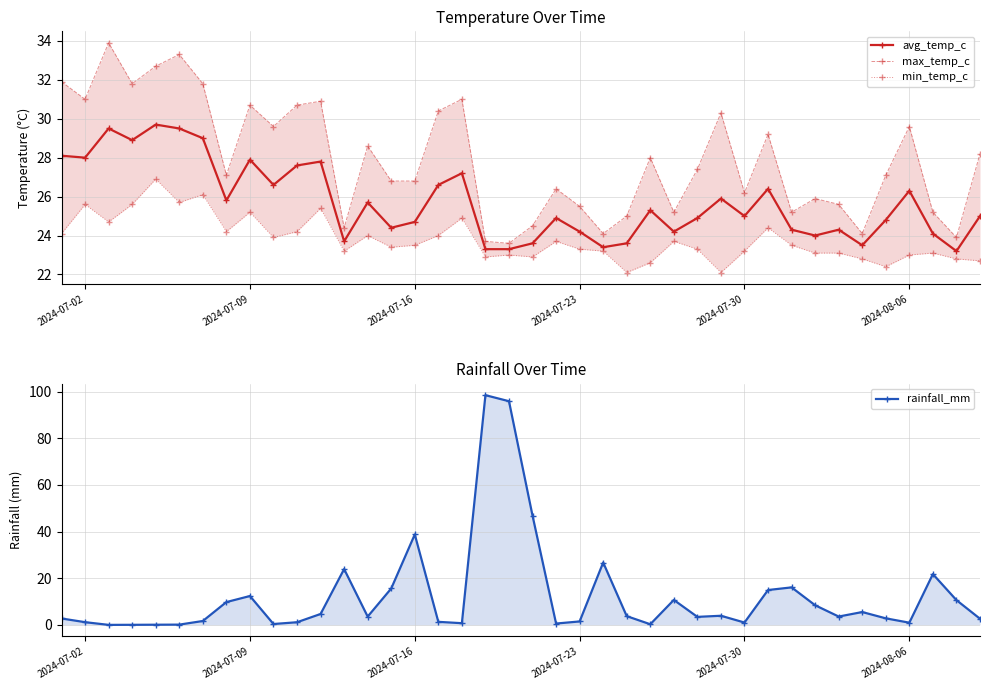

Does the chart display data point markers on the line(s)?

Yes